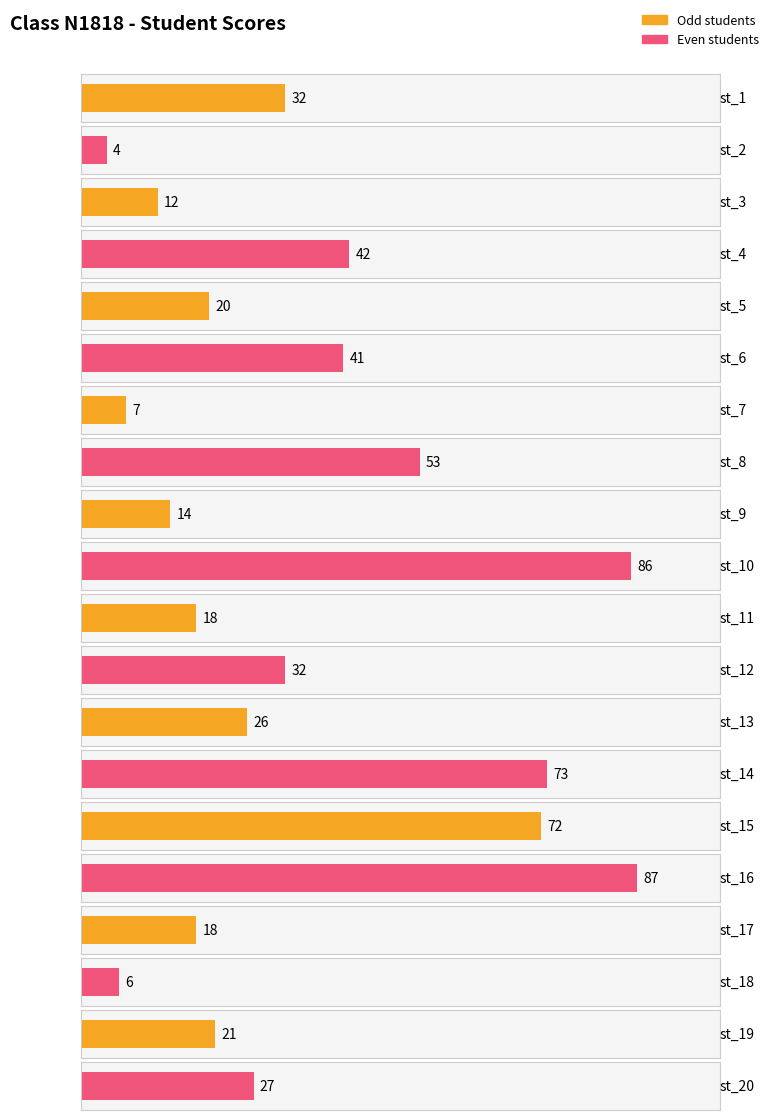

How many values are below 27?

10